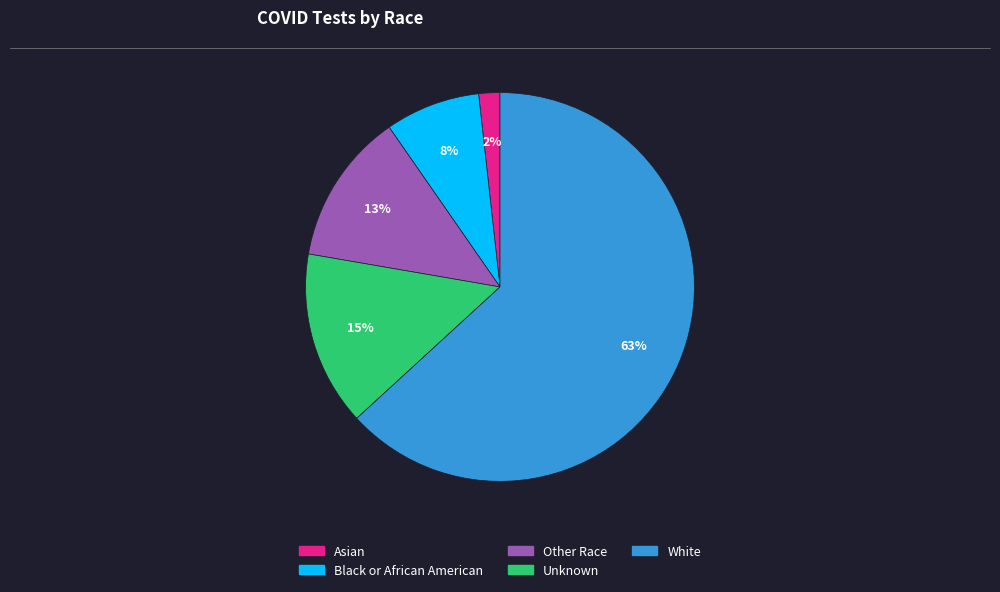

Which category has the smallest portion of the pie?

Asian